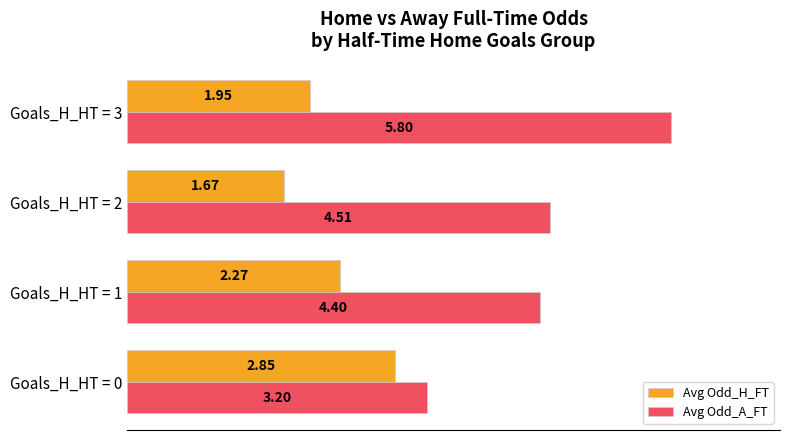

What is the sum of all Avg Odd_H_FT values?

8.7